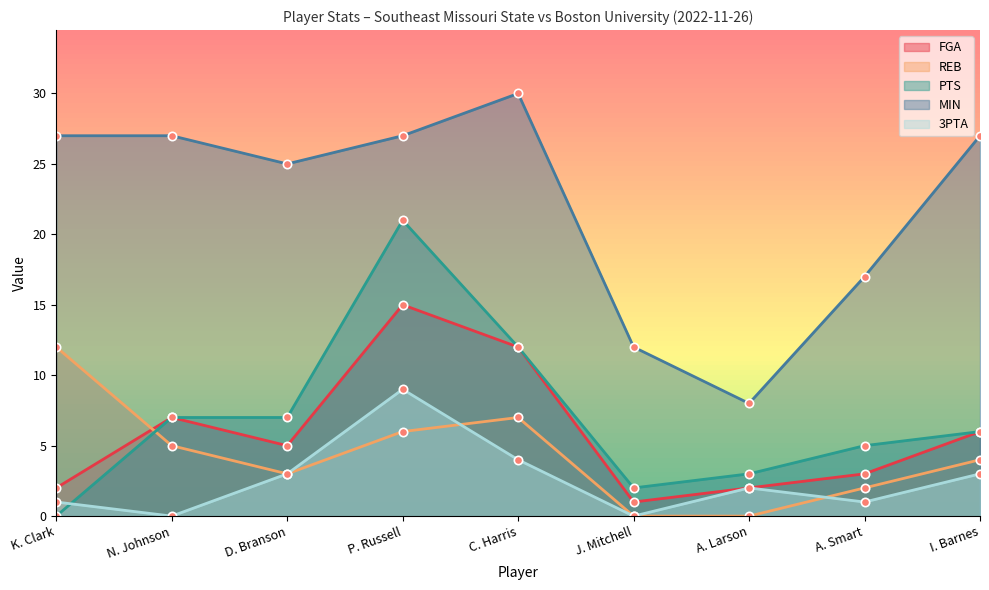

List the labels in order of 3PTA value, largest first.

P. Russell, C. Harris, D. Branson, I. Barnes, A. Larson, K. Clark, A. Smart, N. Johnson, J. Mitchell